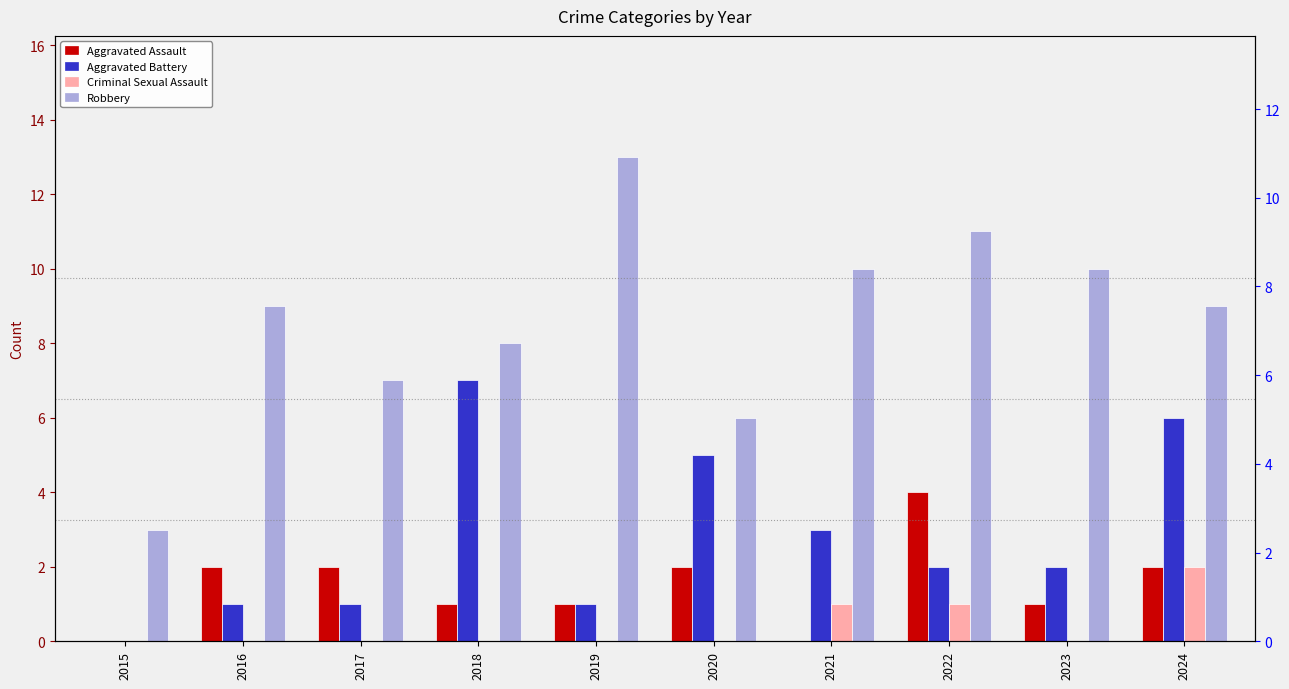

The value of Robbery at 2019 is 13. True or false?

True